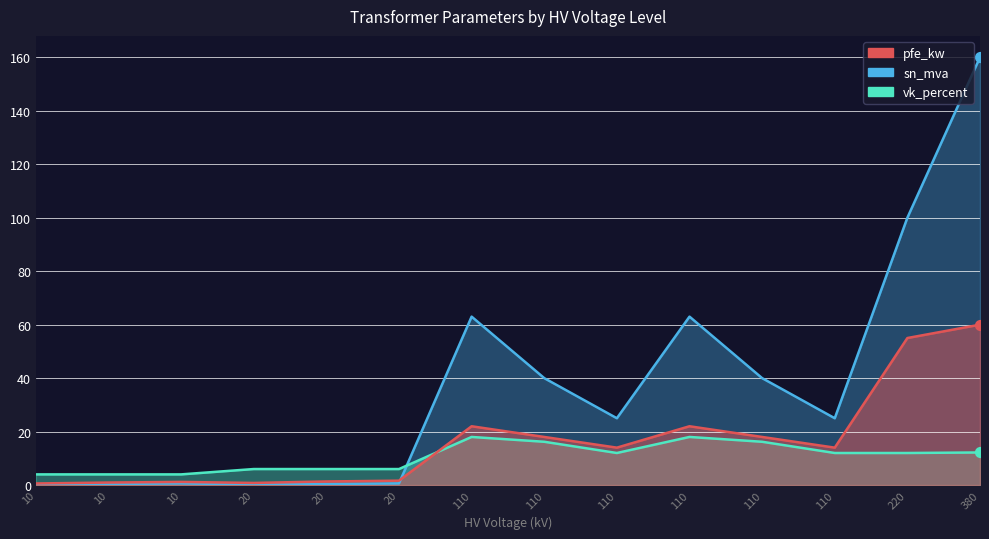

At how many categories does at least one series exceed 114?

1